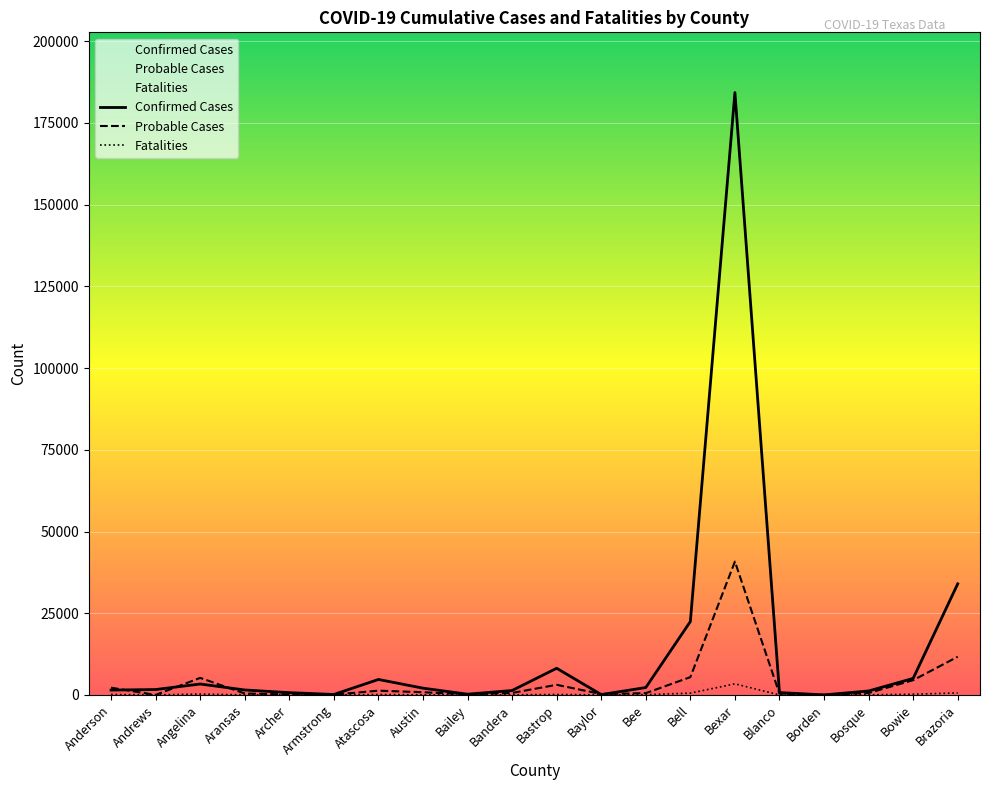

The value of Confirmed Cases at Bell is 31539. True or false?

False